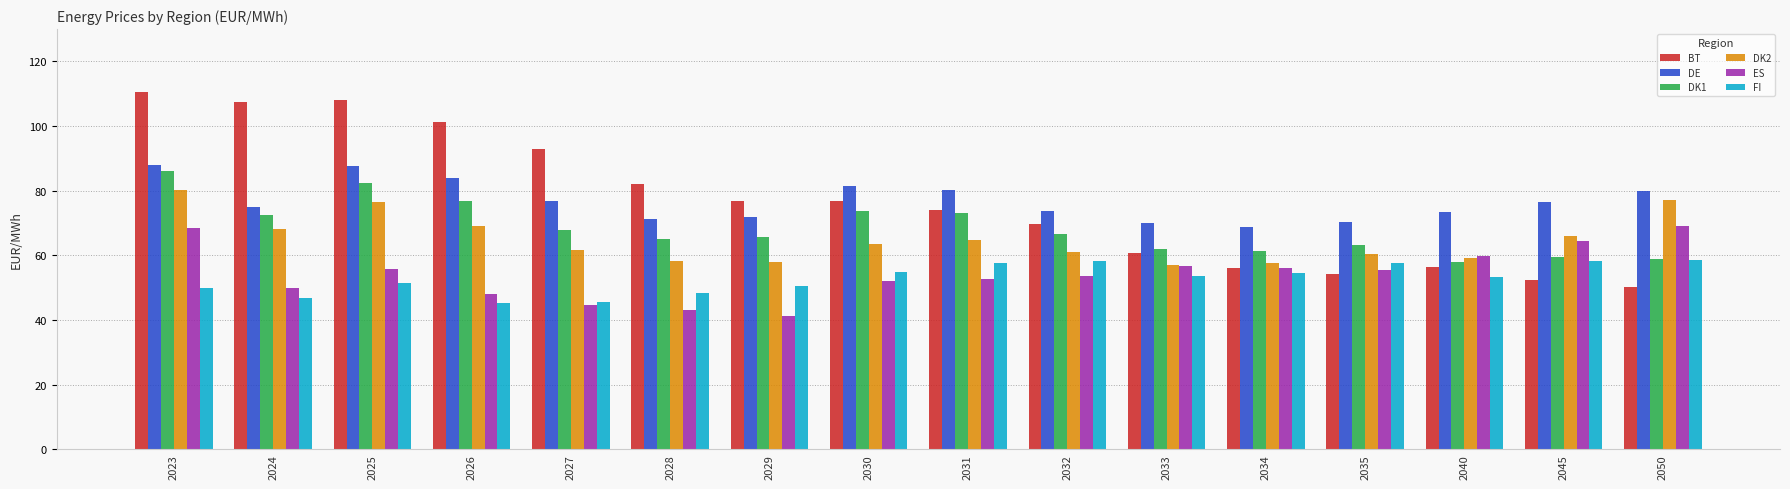

What is the highest value of the BT series?

110.5